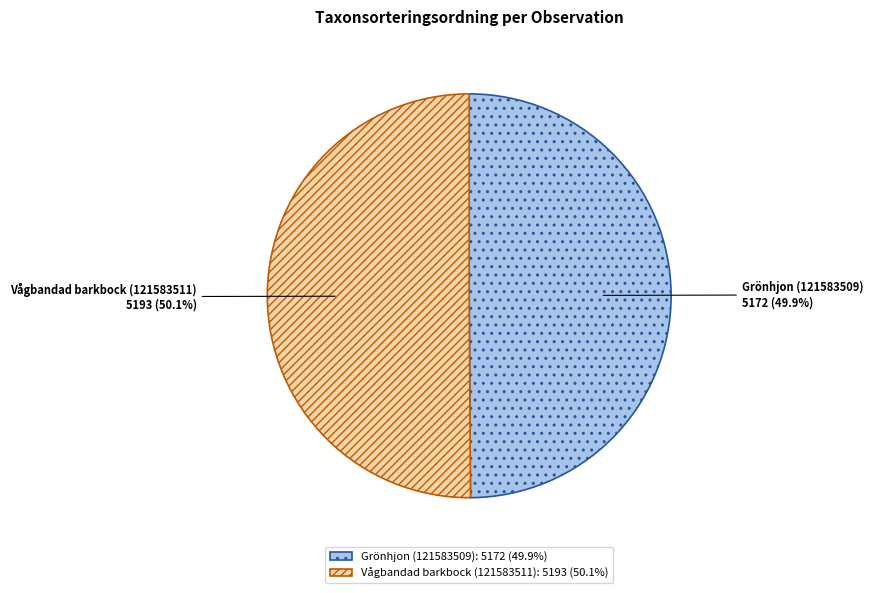

The Vågbandad barkbock (121583511) slice represents 50% of the pie. True or false?

True